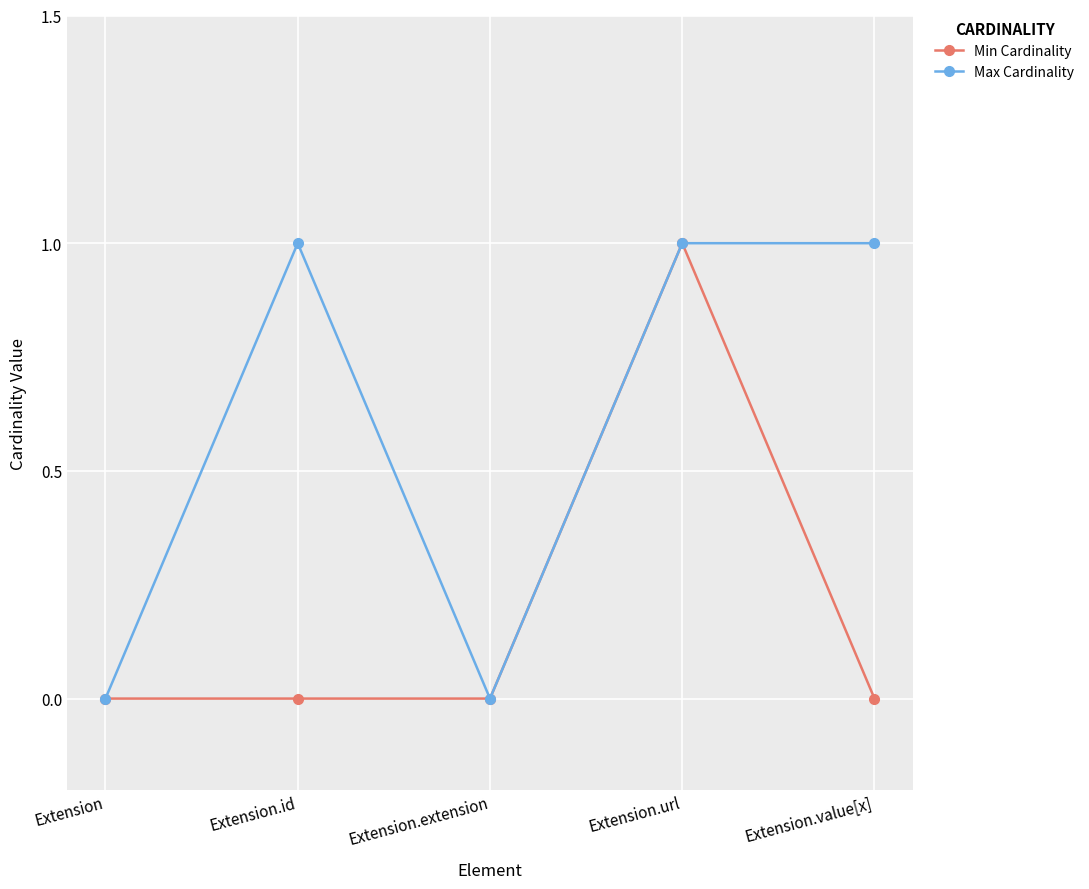

At which category does Max Cardinality reach its first local peak?

Extension.id